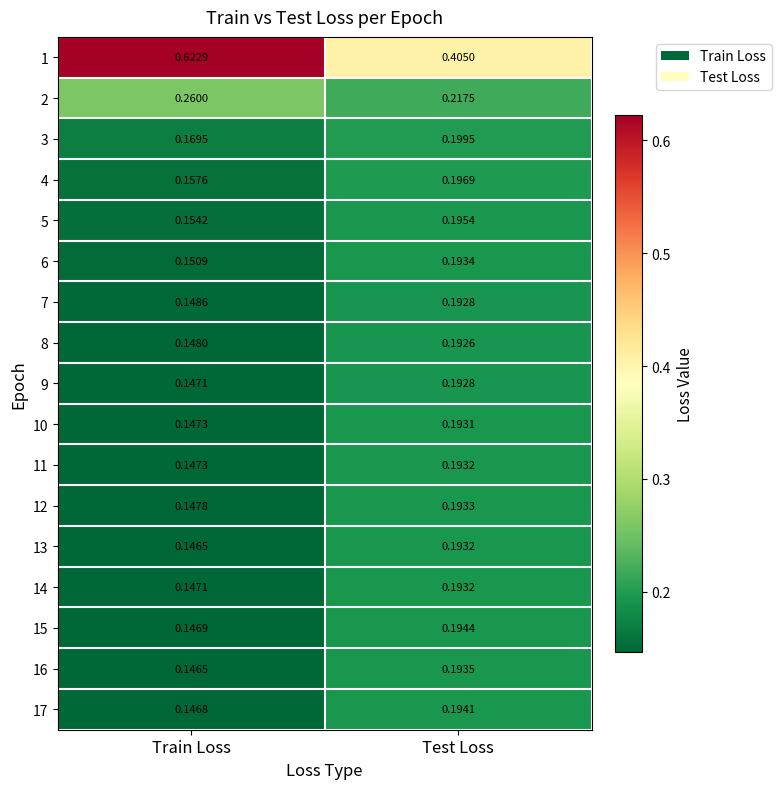

Rank the categories by 14 value from highest to lowest.

Test Loss, Train Loss